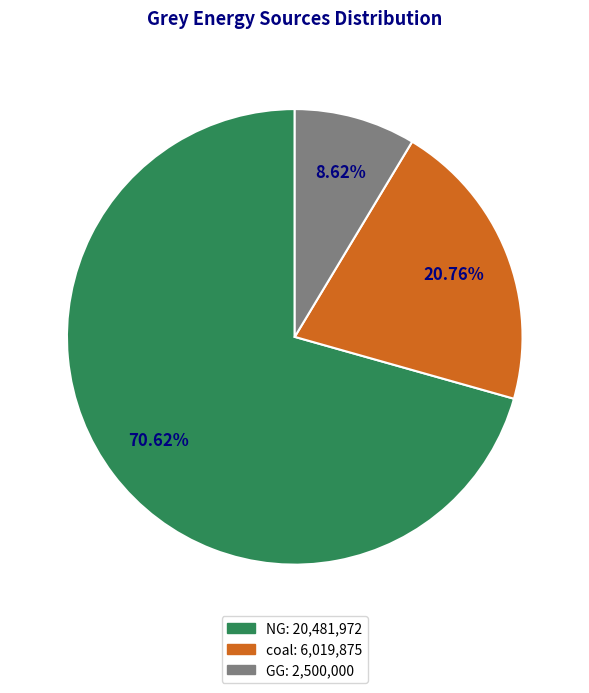

The GG slice represents 9% of the pie. True or false?

True